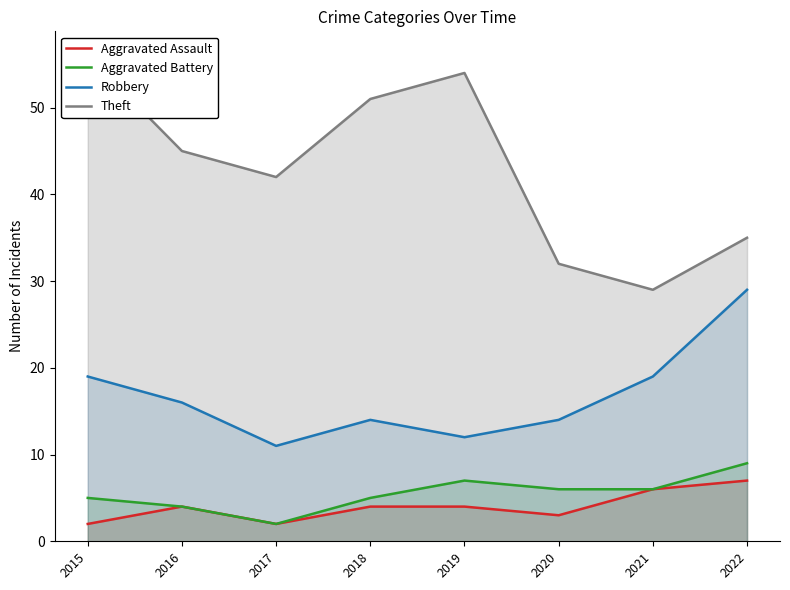

True or false: Robbery has a value of 16 at 2019.

False